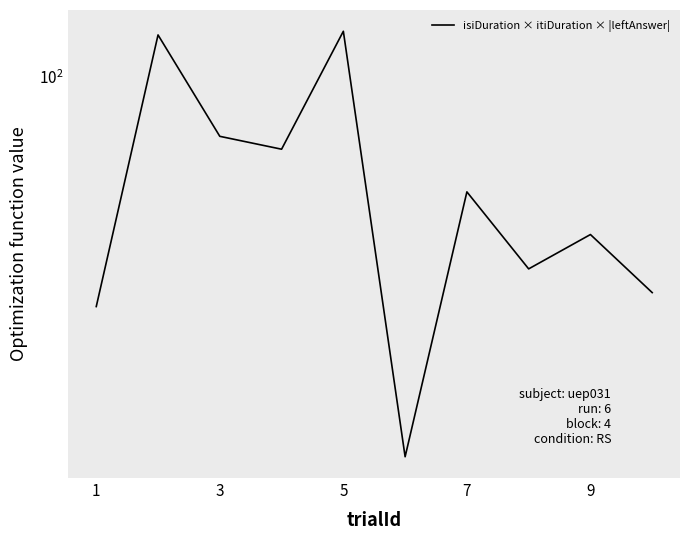

What is the minimum value shown in the chart?

15.2